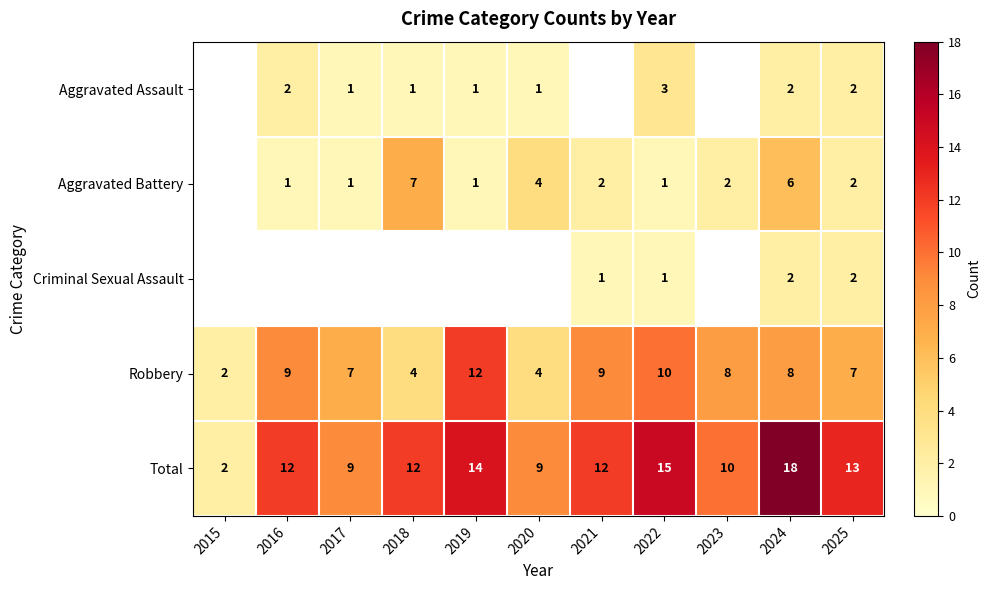

Which category has the lowest value across all series?

2017